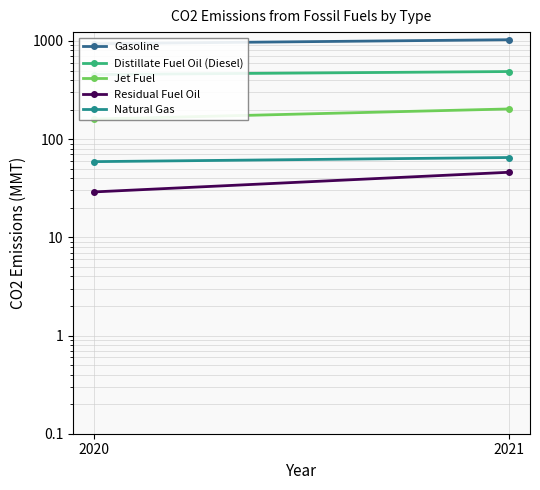

Reading left to right, what are all the values shown in this chart?

Gasoline: 2020=937	2021=1029
Distillate Fuel Oil (Diesel): 2020=455	2021=488
Jet Fuel: 2020=160	2021=203
Residual Fuel Oil: 2020=29	2021=46
Natural Gas: 2020=59	2021=65